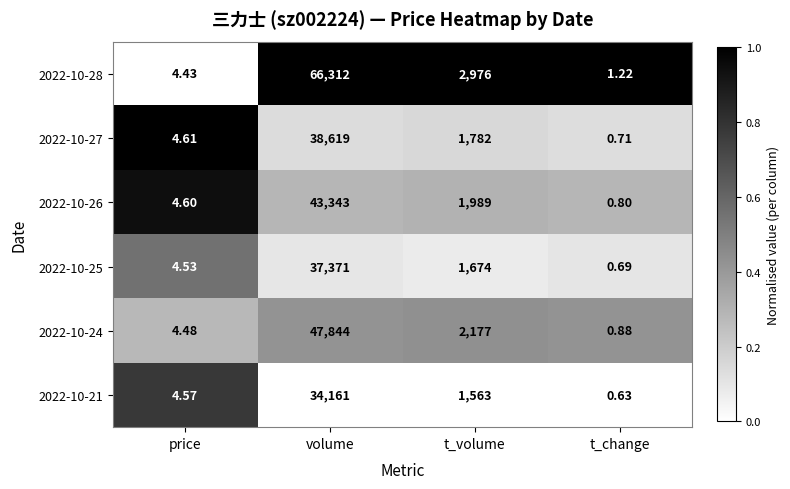

Where does the 2022-10-25 series first go above 1674?

volume